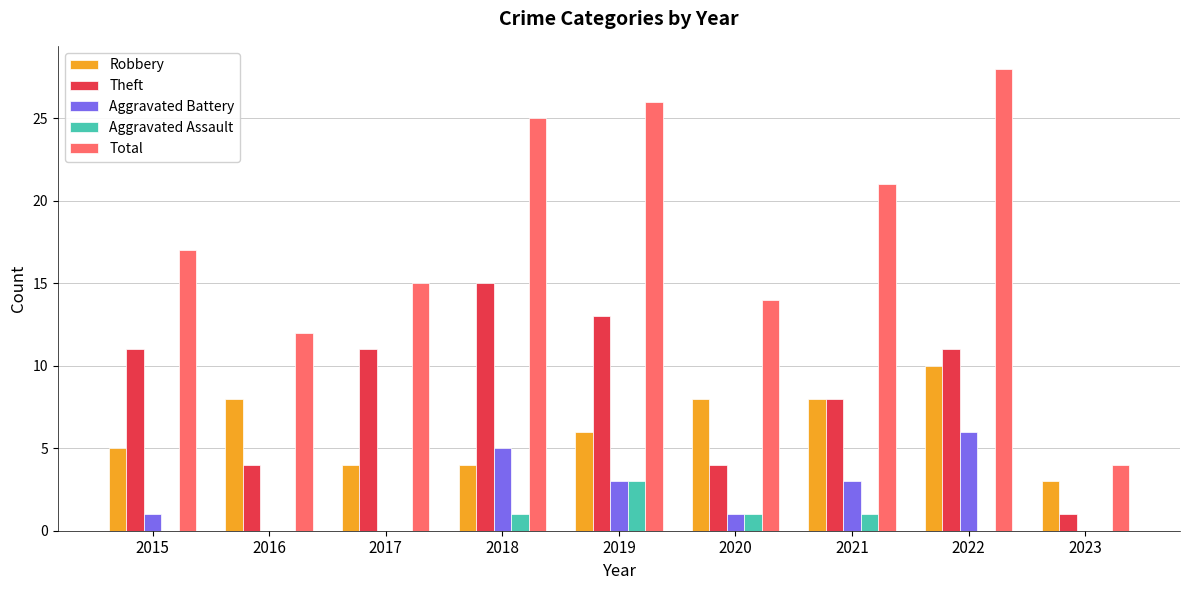

What is the approximate value of Robbery at 2022?

10